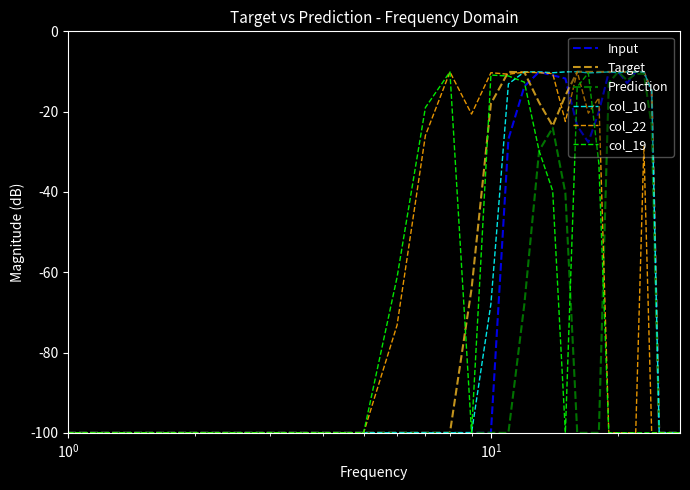

Which series has the largest total across all categories?

Target